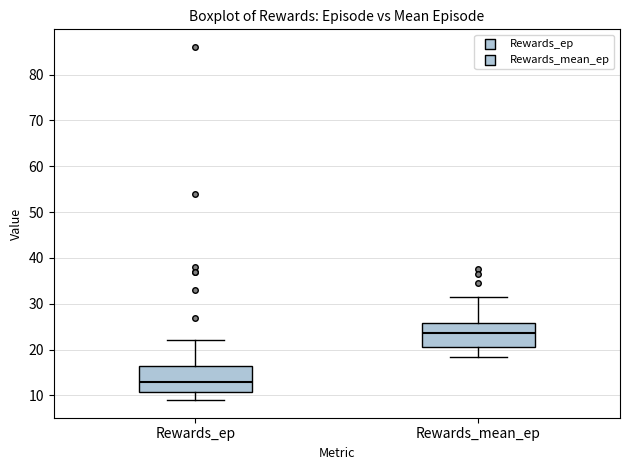

Where does the median line of the box for Rewards_mean_ep sit on the y-axis? The values are not printed on the chart, so give them approximately, as read against the axis.

24